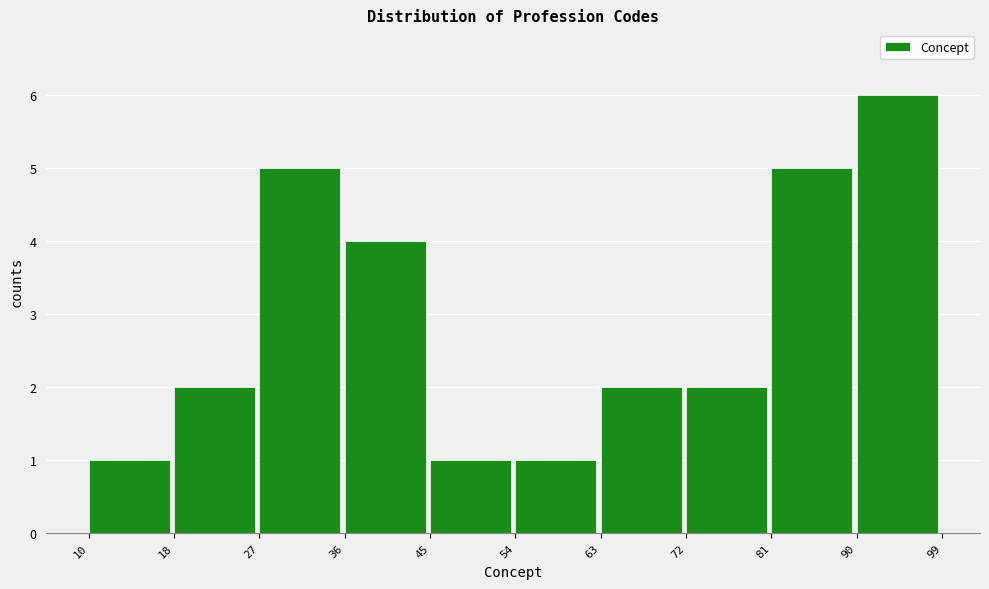

Reading left to right, transcribe this chart: for each bar, give the range it covers on the x-axis and its height. The values are not printed on the chart, so give them approximately, as read against the axis.

10 to 18: 1
18 to 27: 2
27 to 36: 5
36 to 45: 4
45 to 54: 1
54 to 63: 1
63 to 72: 2
72 to 81: 2
81 to 90: 5
90 to 99: 6